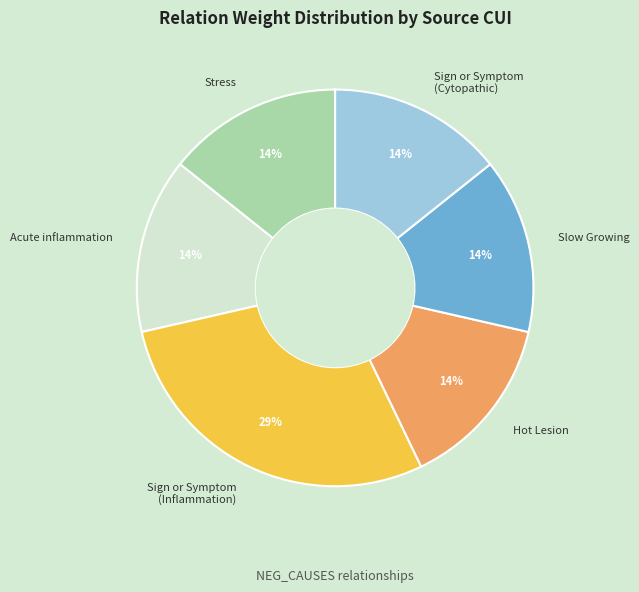

To the nearest percent, what is the average slice percentage?

17%